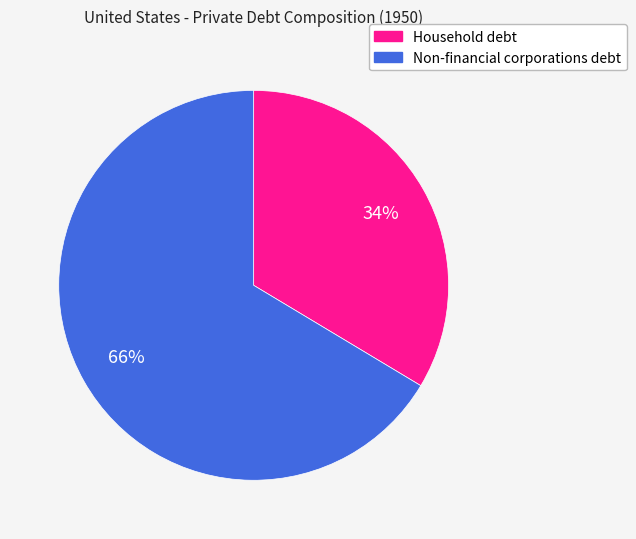

True or false: Household debt accounts for 42% of the total.

False